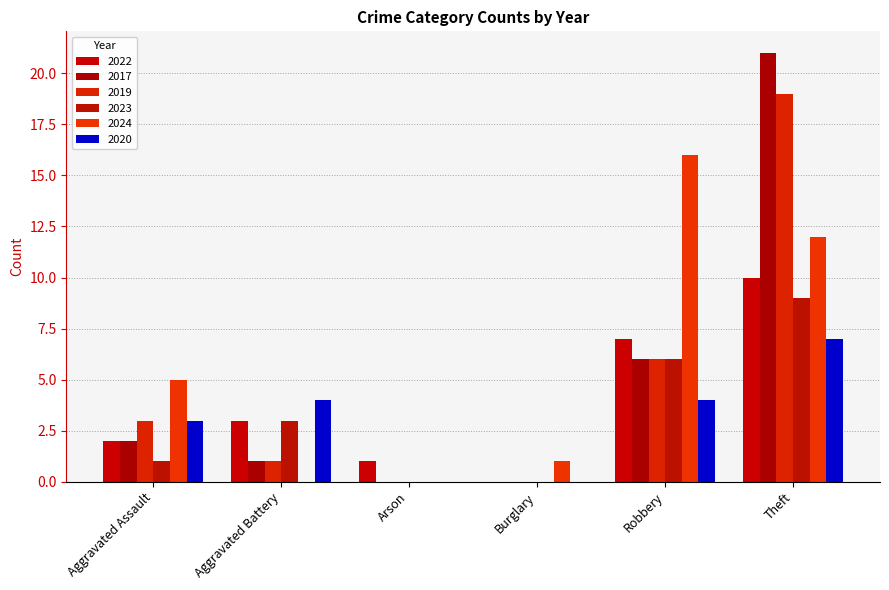

Does the chart contain stacked bars?

No